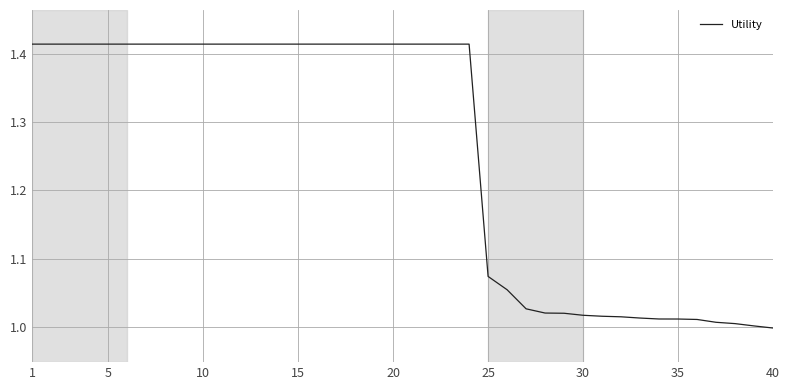

What is the difference between the maximum and minimum values?

0.4